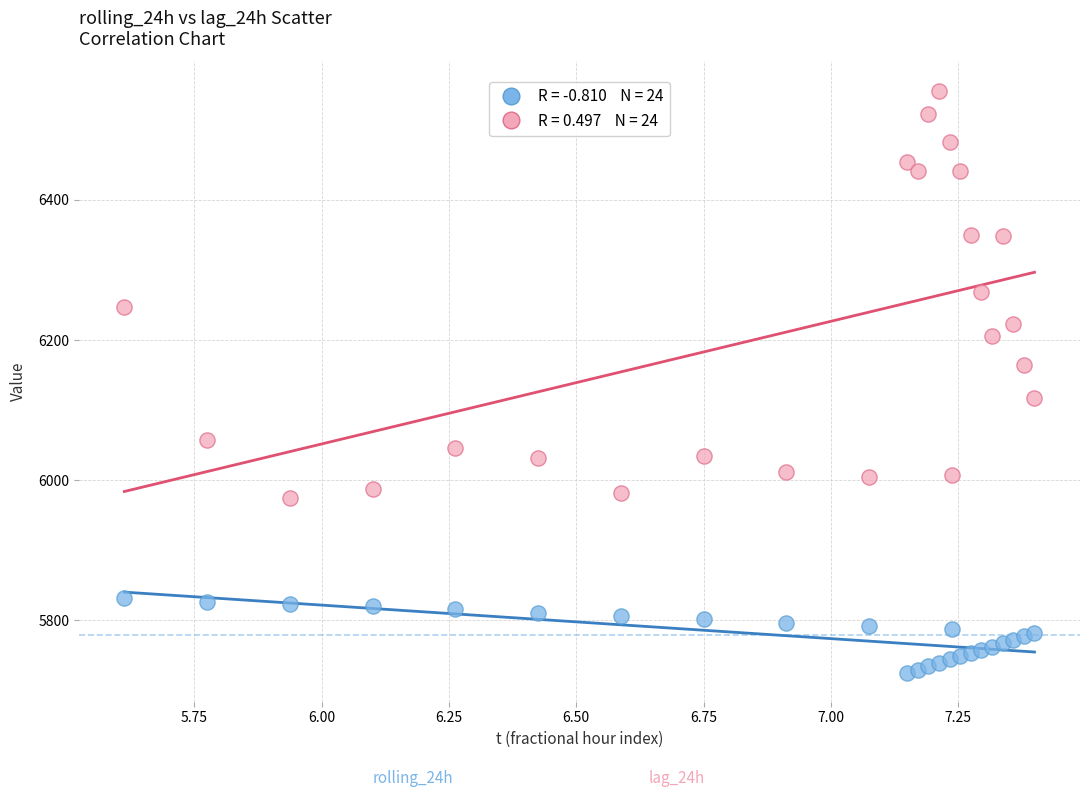

Across all data points, what is the range of Y values (max minus min)?

830.5